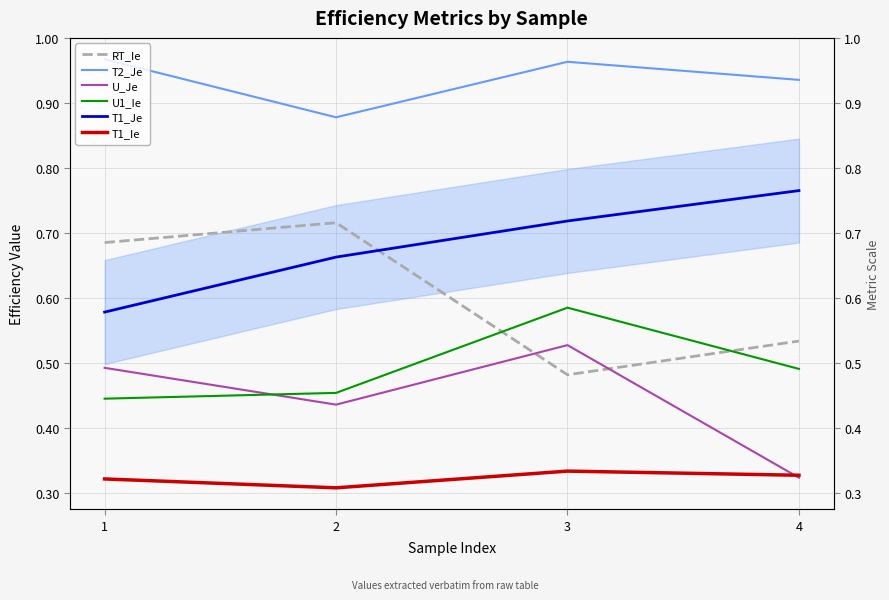

Does the chart have visible grid lines?

Yes